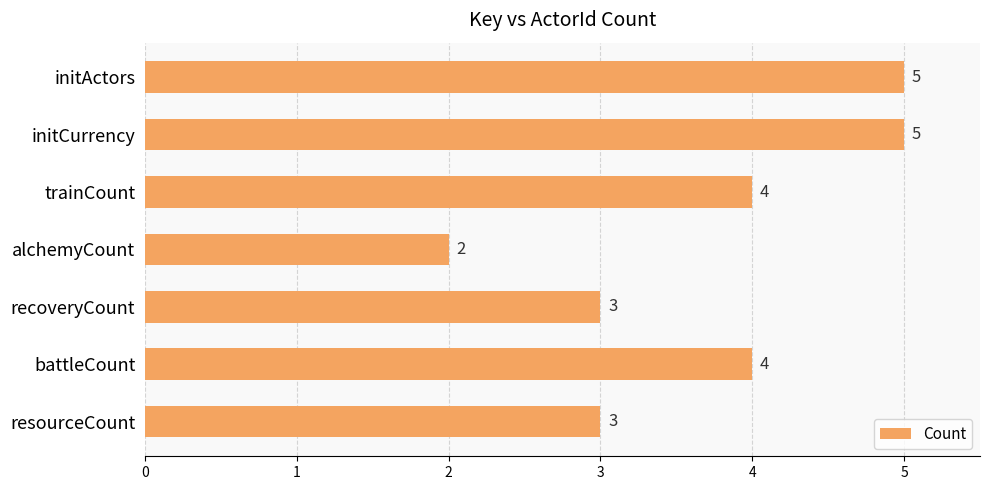

Which label corresponds to the smallest value in the chart?

alchemyCount